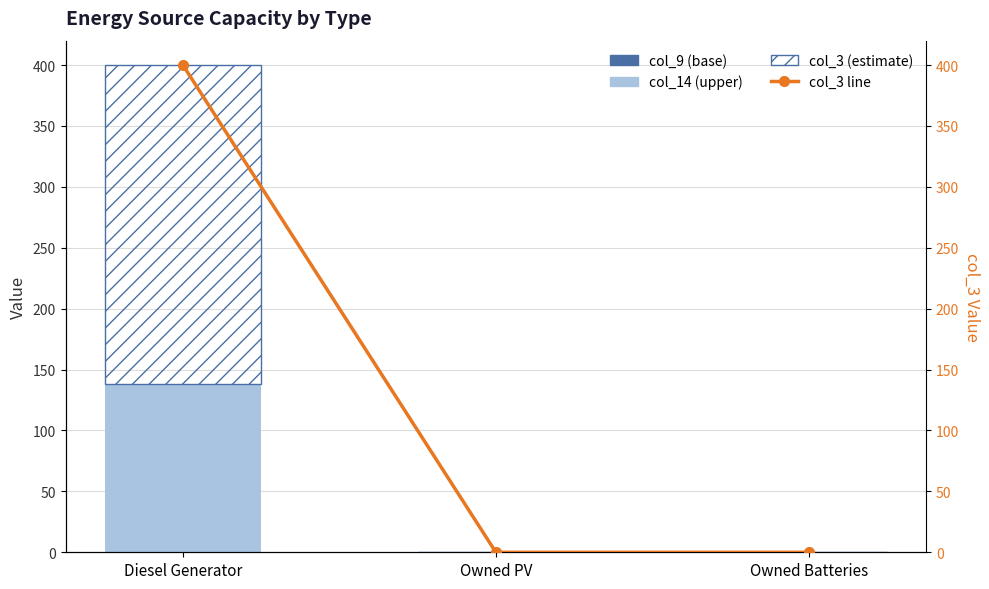

How many series are shown in this chart?

4